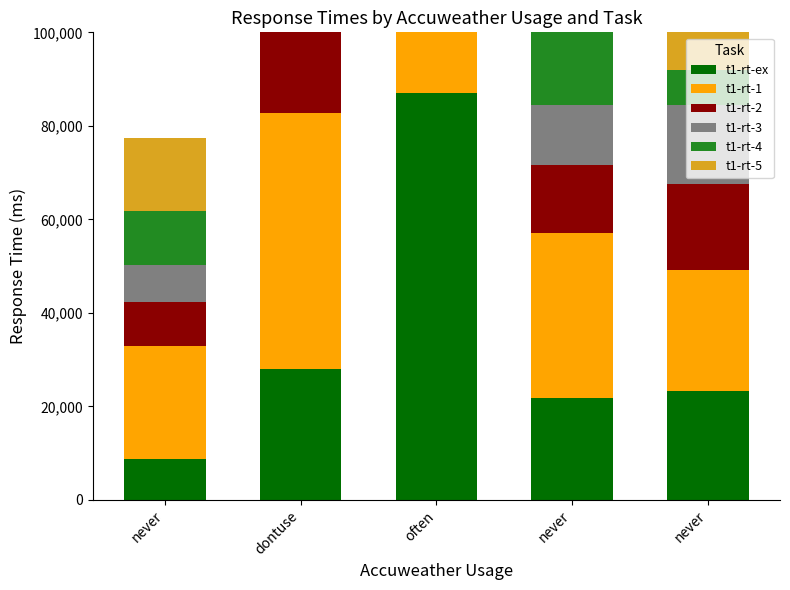

True or false: t1-rt-5 has a value of 21334 at never.

True